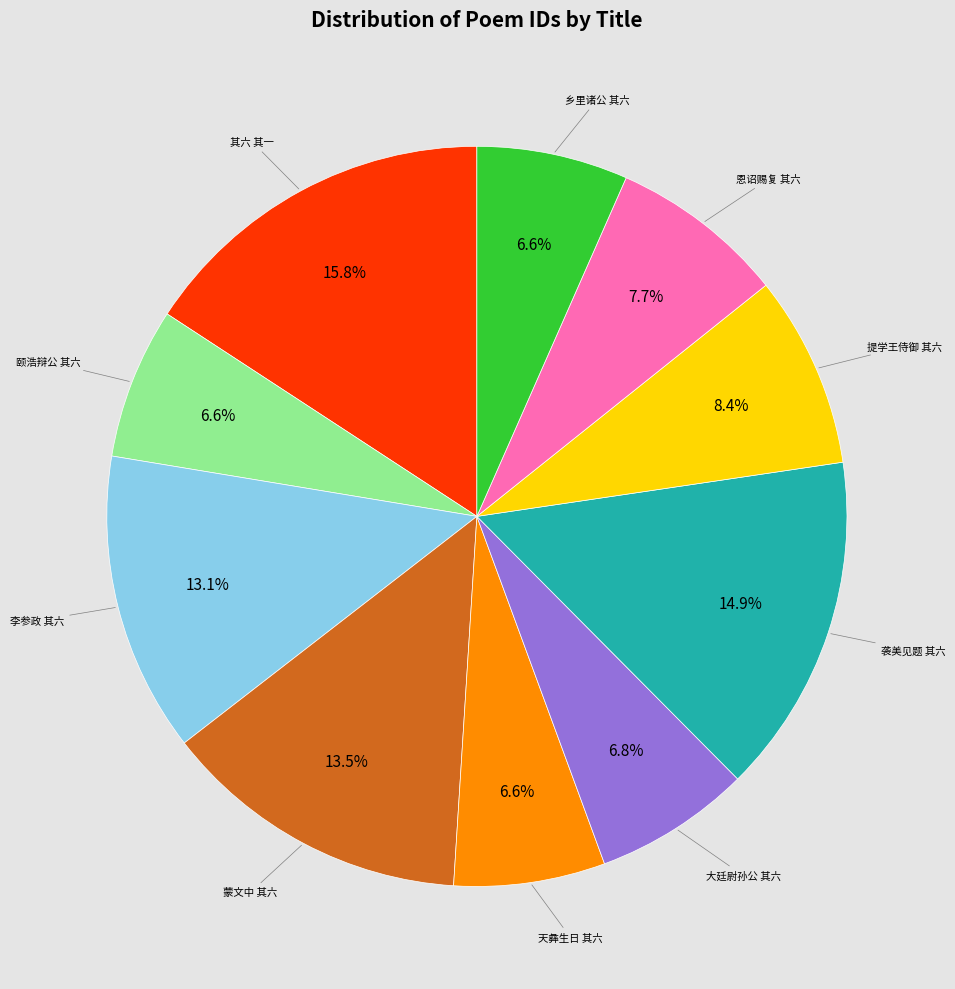

Is there a majority slice in this chart?

No